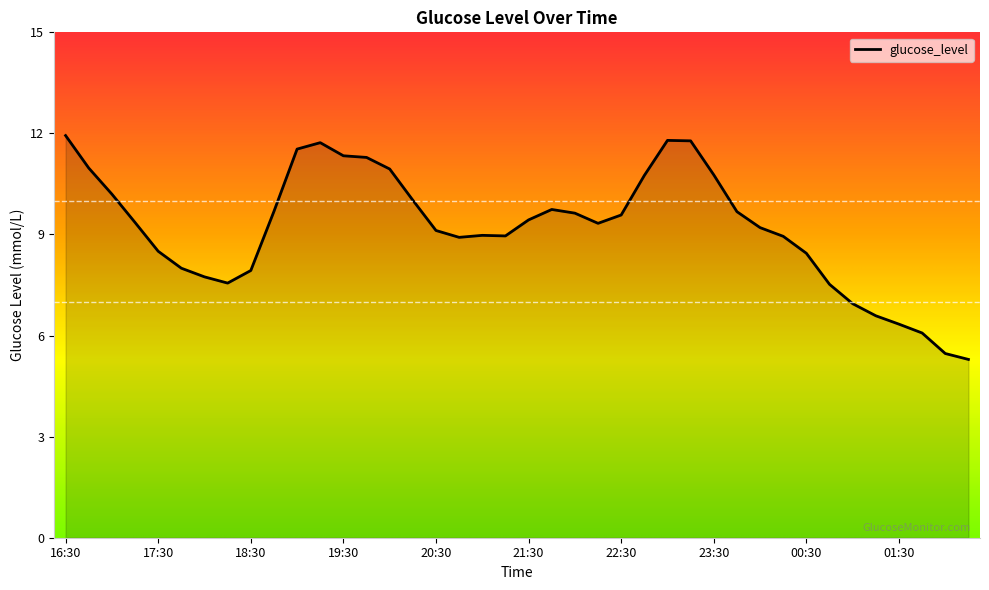

What is the greatest value displayed?

11.9